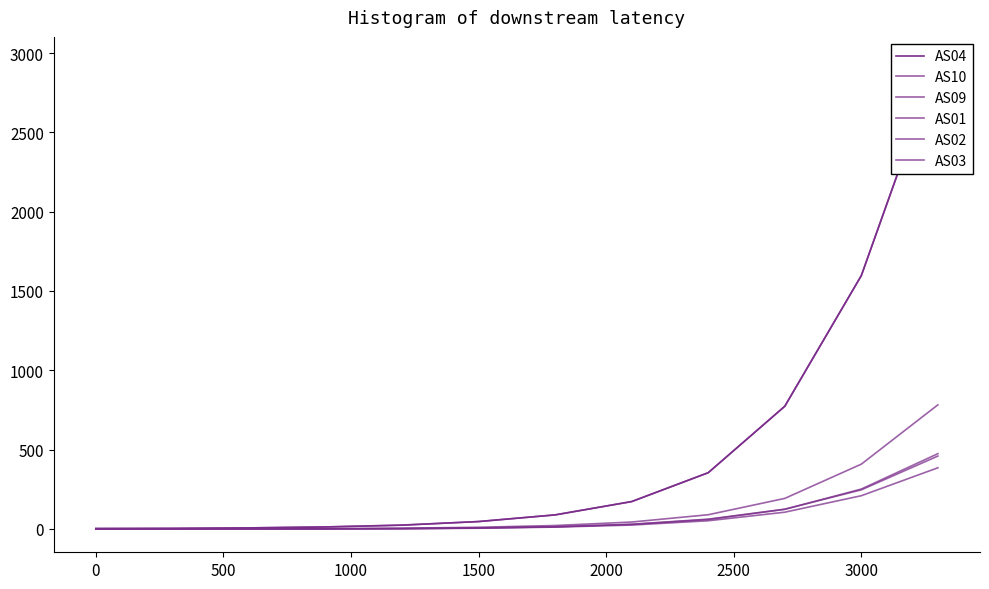

True or false: AS01 and AS03 intersect in this chart.

False